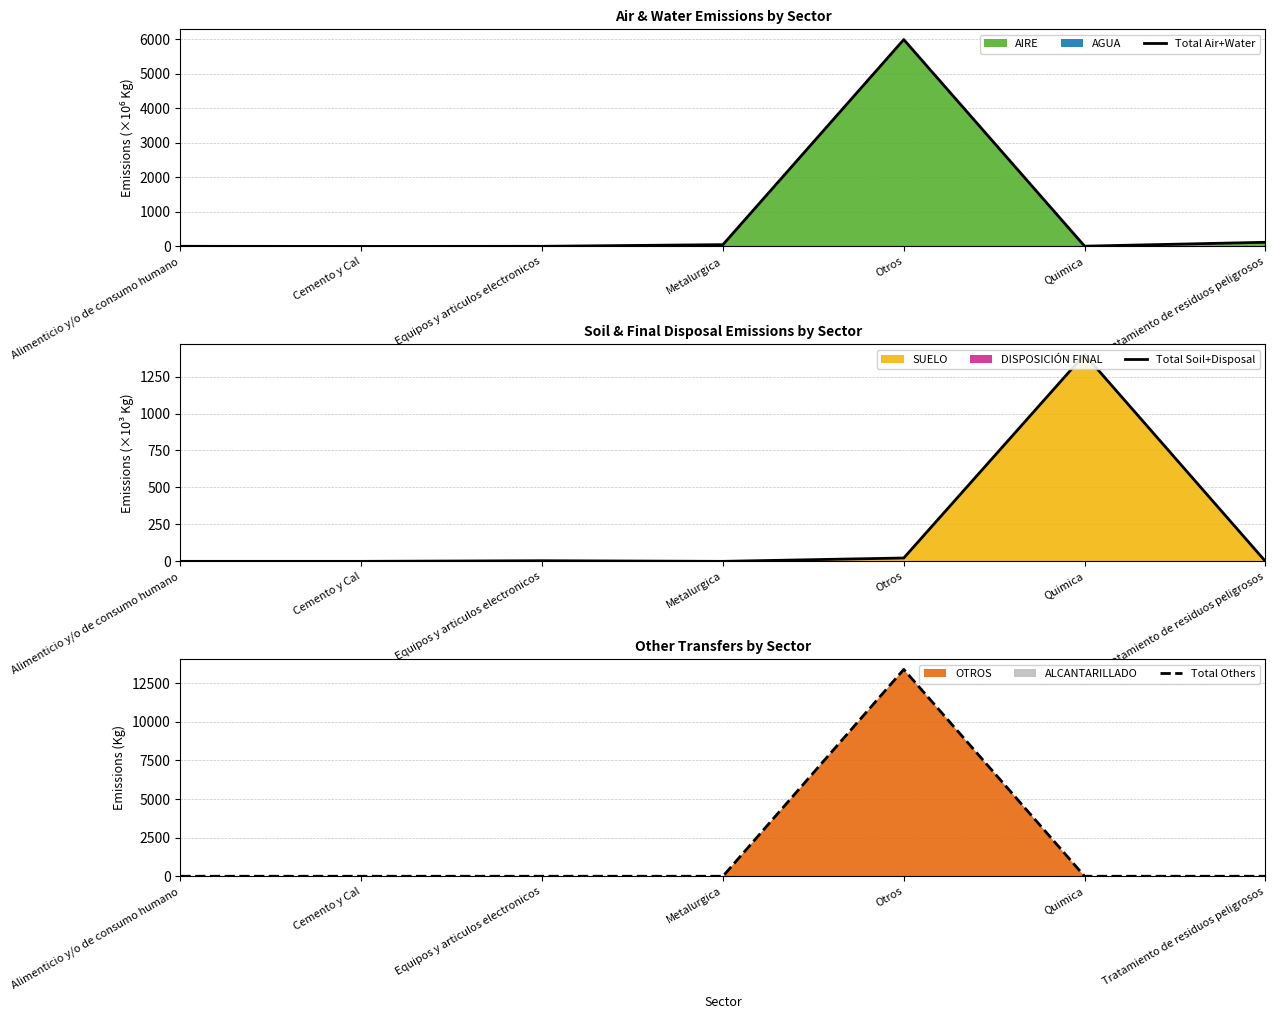

Which series ends up on top after the final intersection of Total Others and Total Air+Water?

Total Air+Water